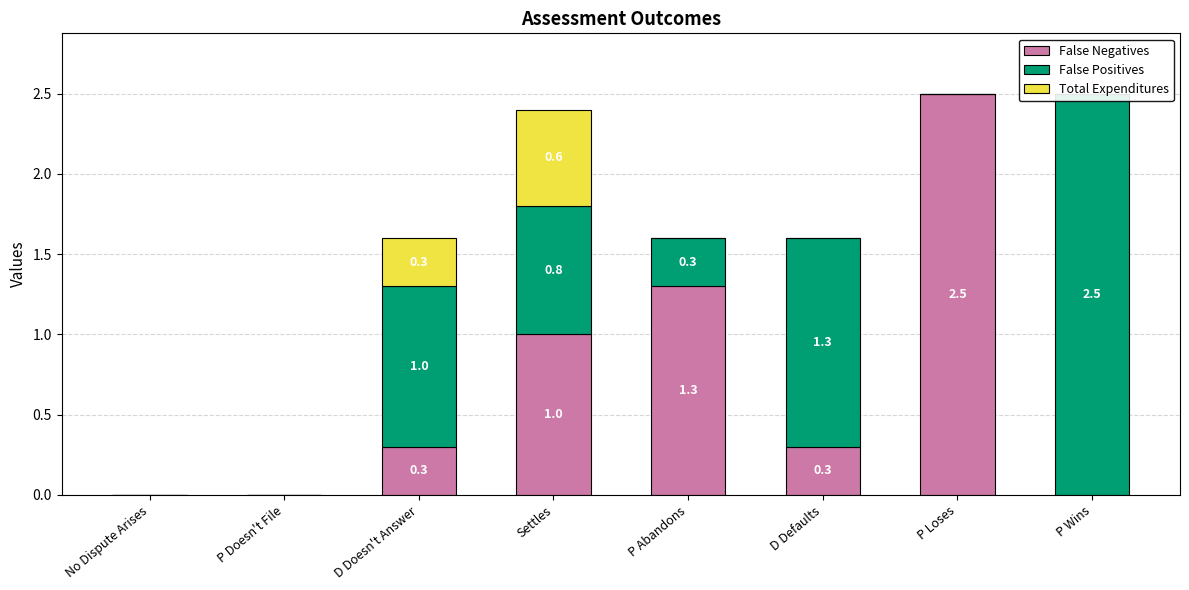

At Settles, list the series in order from smallest to largest.

Total Expenditures, False Positives, False Negatives